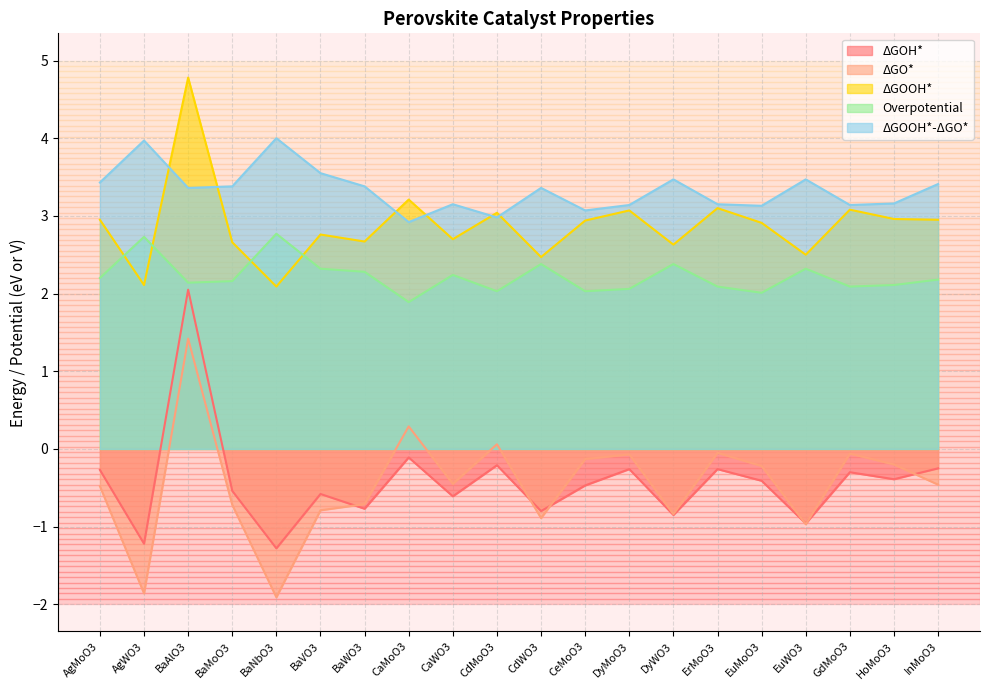

What is the average value of the ΔGOOH*-ΔGO* series?

3.3